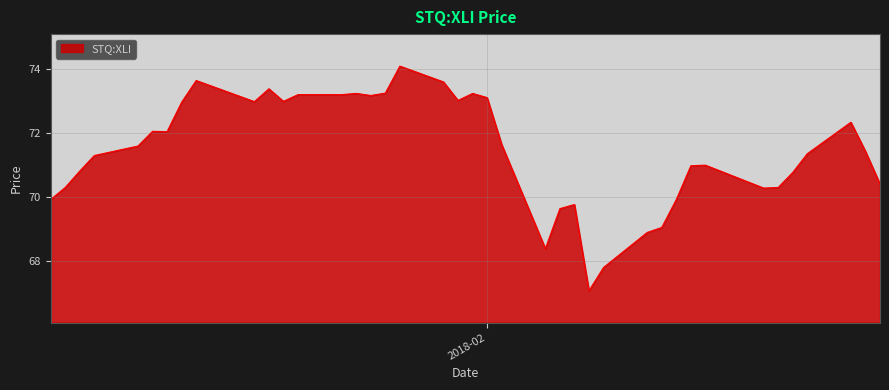

What is the greatest value displayed?

74.1